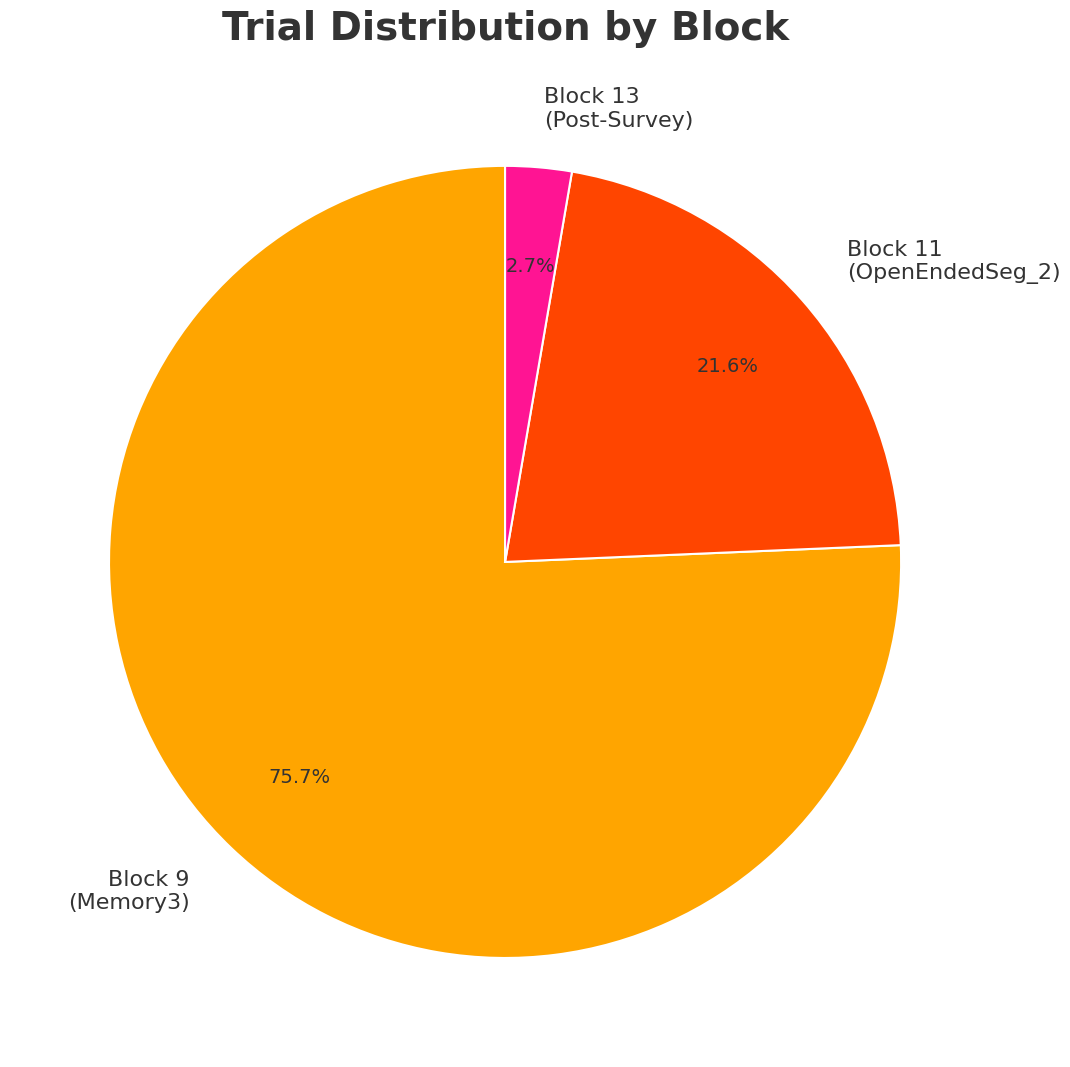

To the nearest percent, what is the average slice percentage?

33%